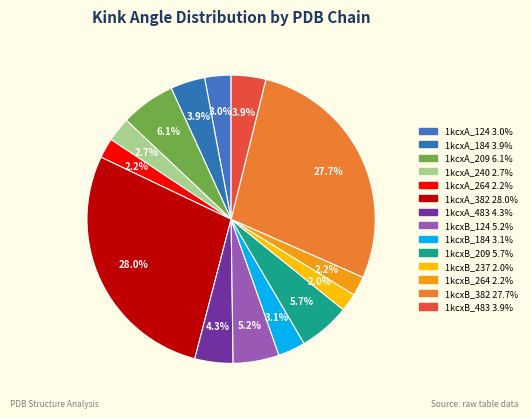

How many segments does this pie chart have?

14